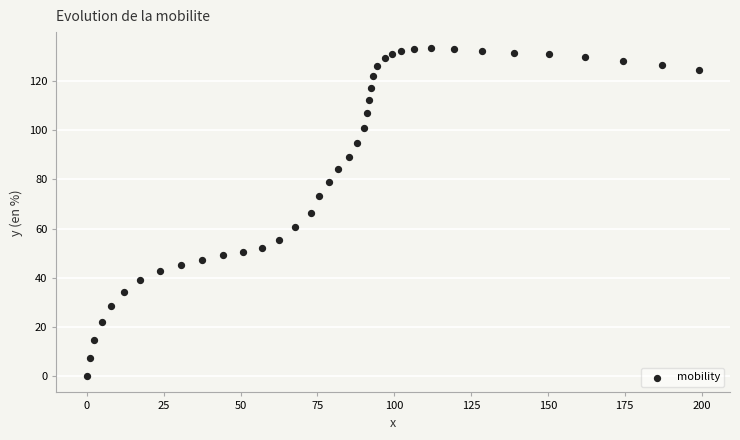

What is the range of Y values (max minus min)?

133.3